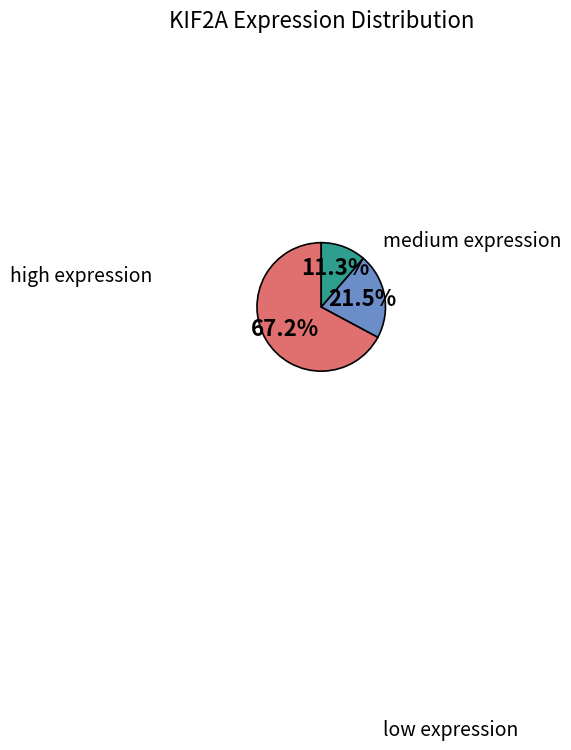

Is there any slice that represents more than half of the pie?

Yes